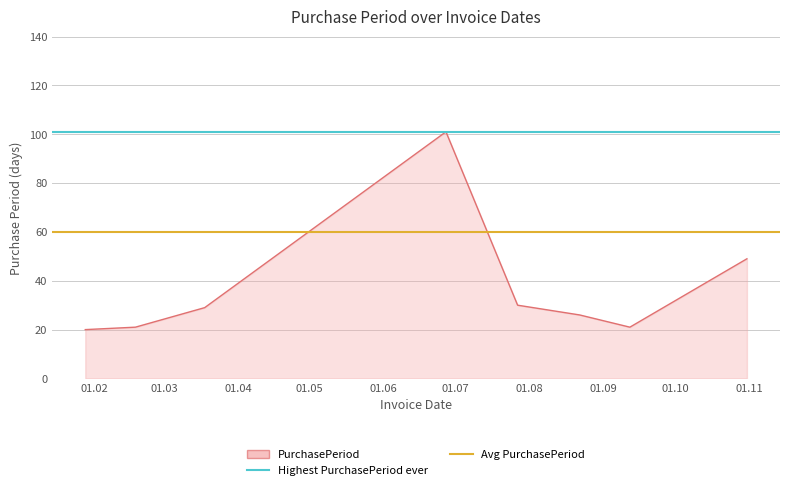

Between 01.03 and 01.02, which is larger?

01.03